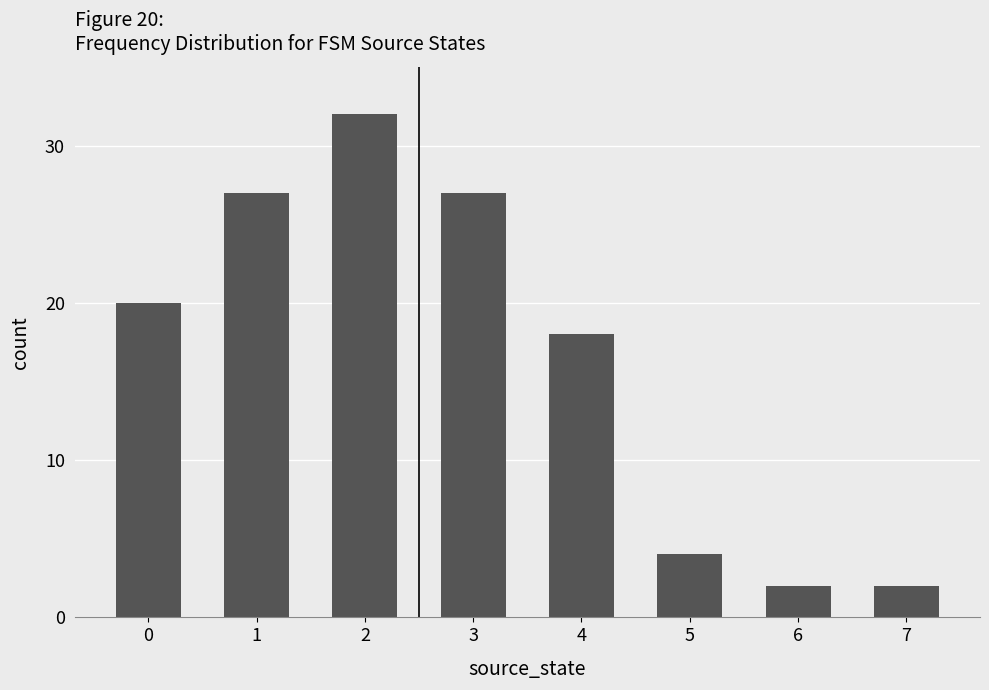

How many bars are there in total?

8